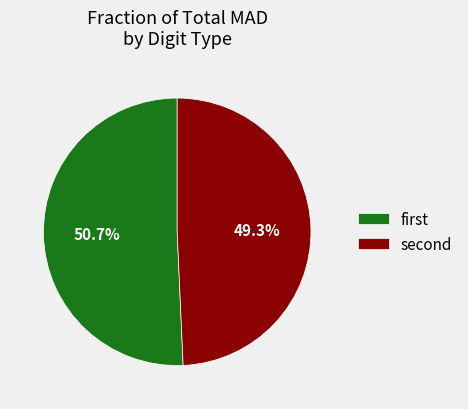

How many segments does this pie chart have?

2